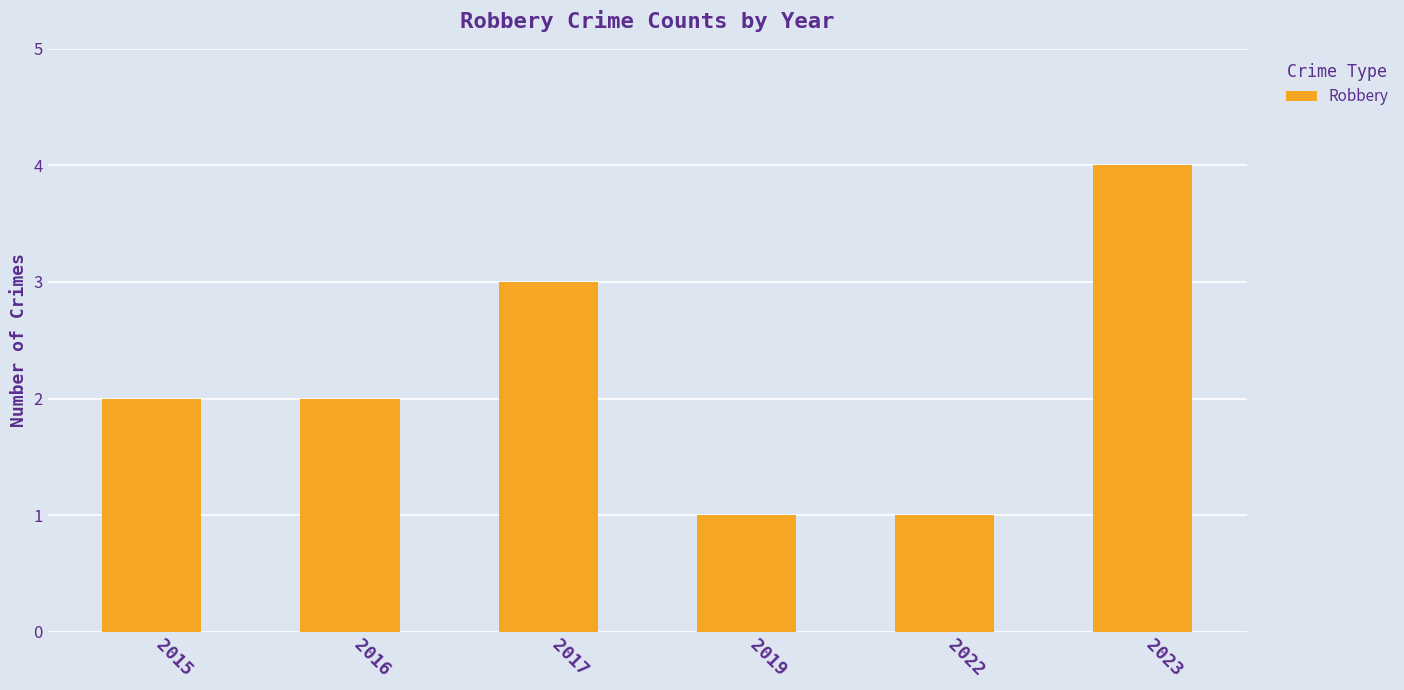

What is the change in value from 2016 to 2017?

+1